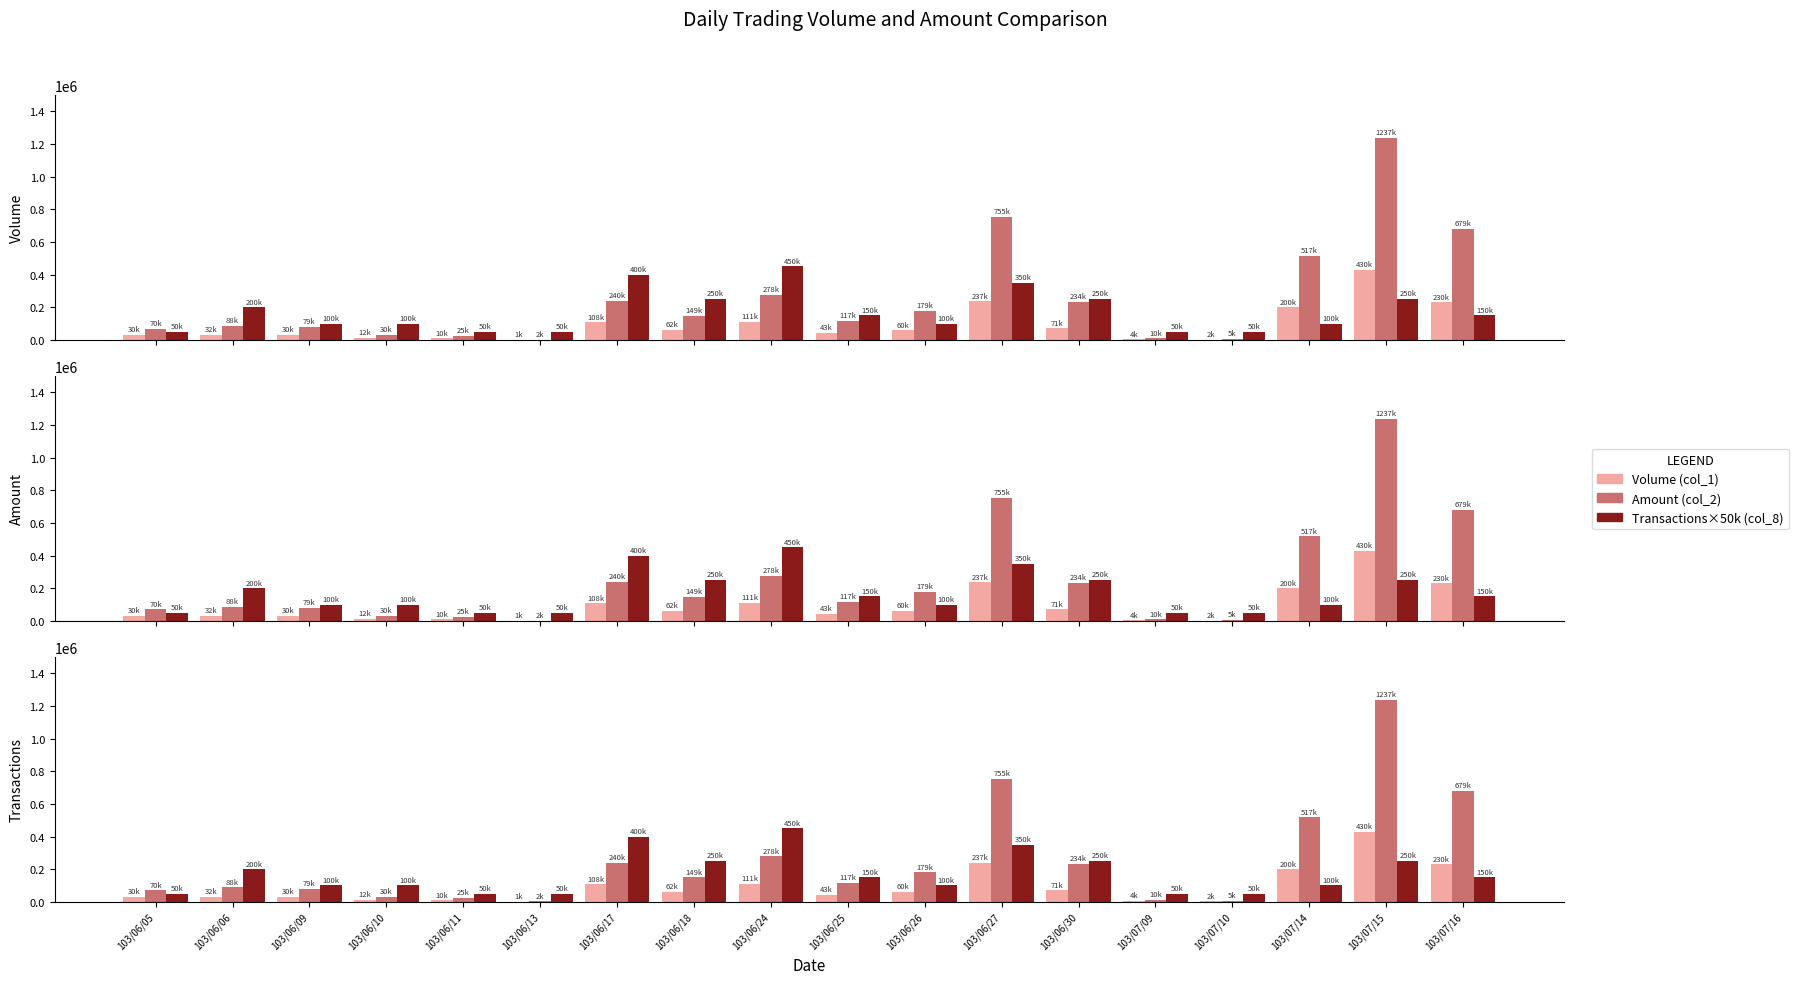

How many values in the Volume (col_1) series are below 60000?

9